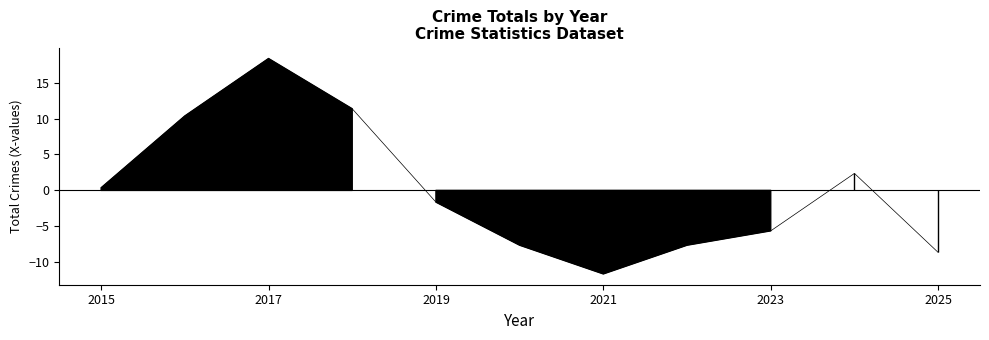

List the labels in order of value, largest first.

2017, 2018, 2016, 2024, 2015, 2019, 2023, 2020, 2022, 2025, 2021